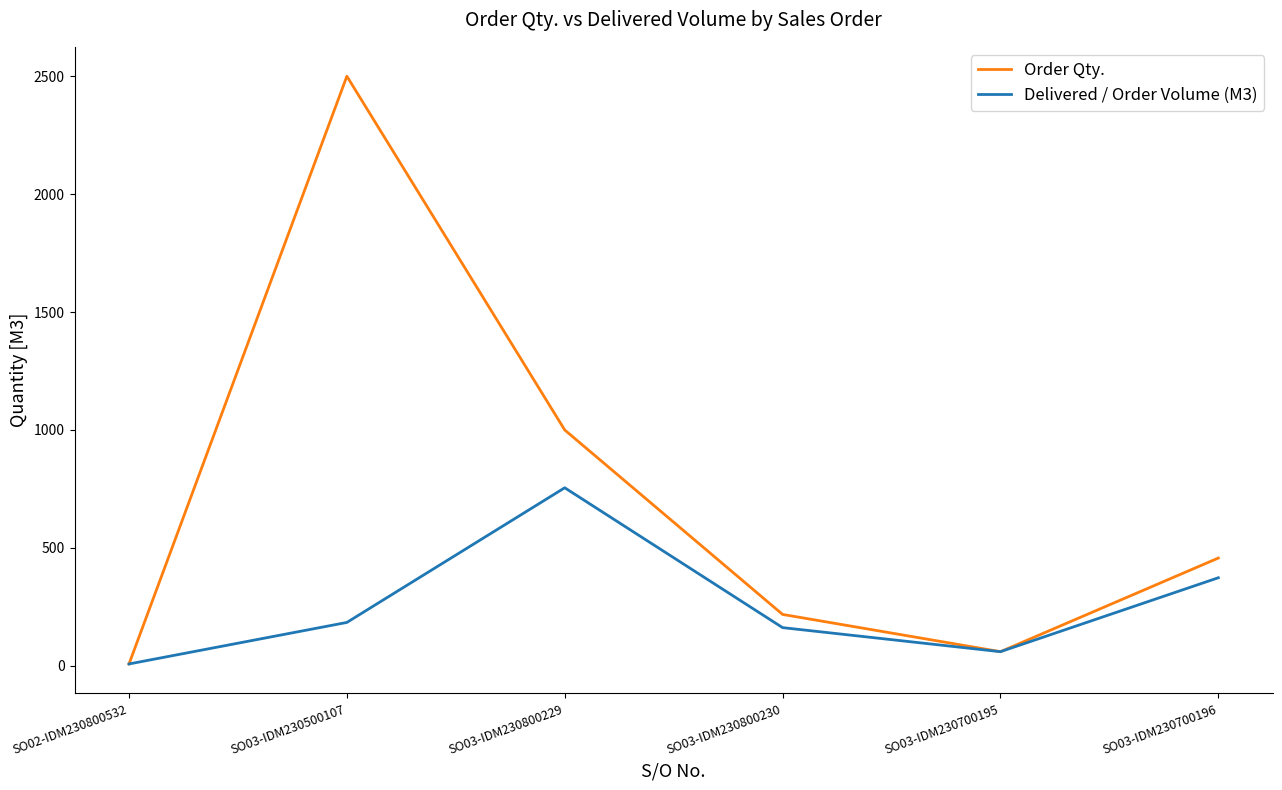

What is the maximum value for Order Qty.?

2500.0